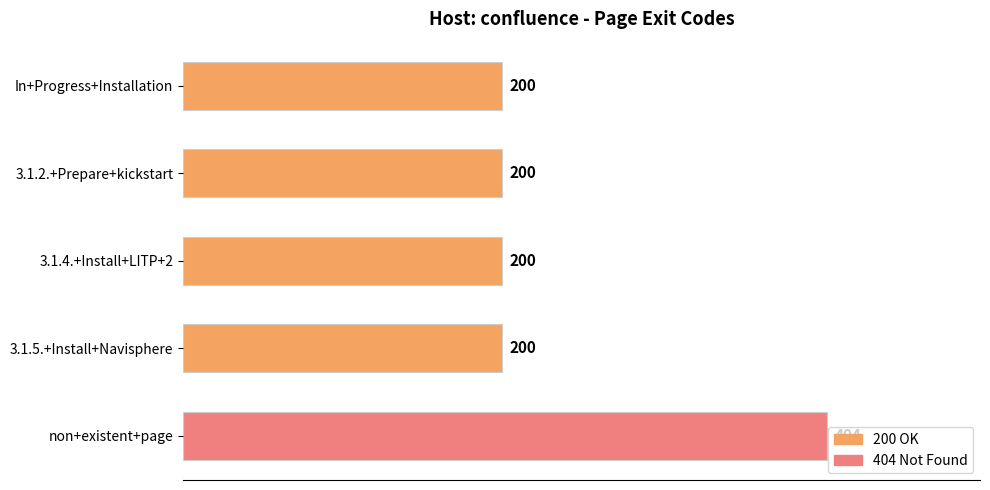

True or false: the data shows 104 at non+existent+page.

False